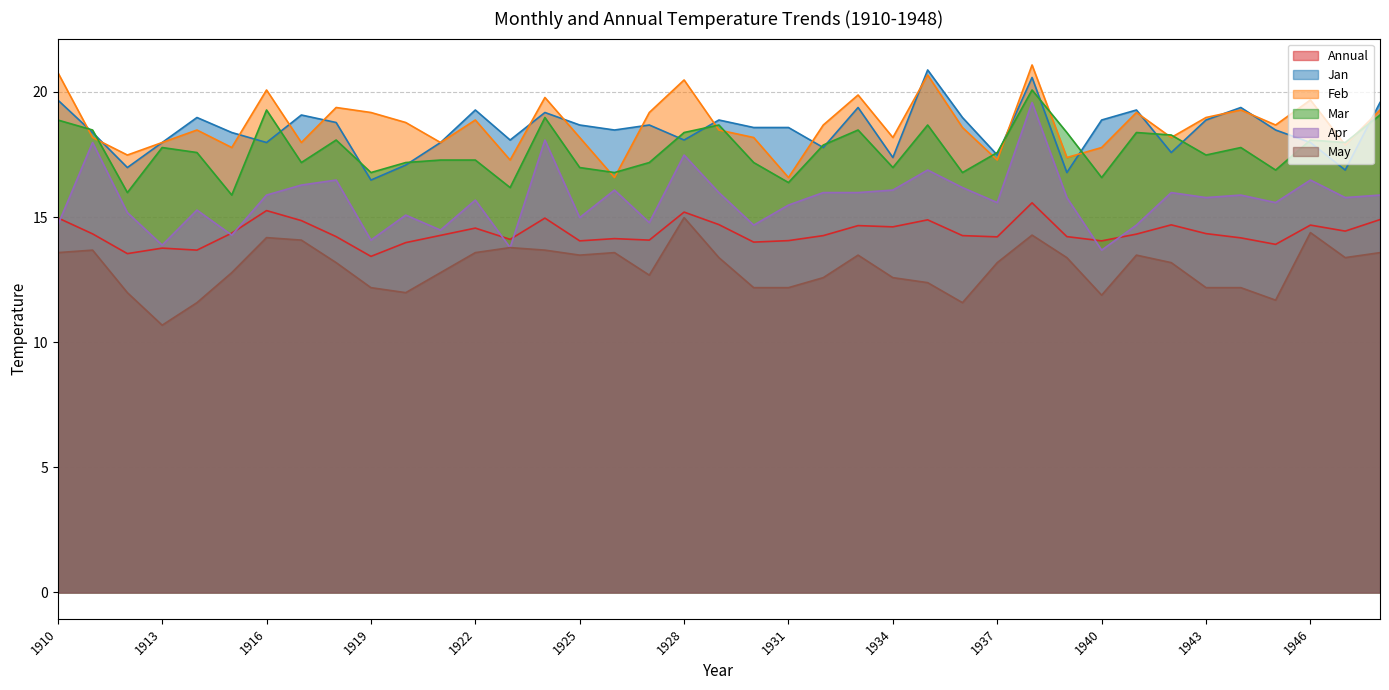

What value does the Apr series have at 1928?

17.5